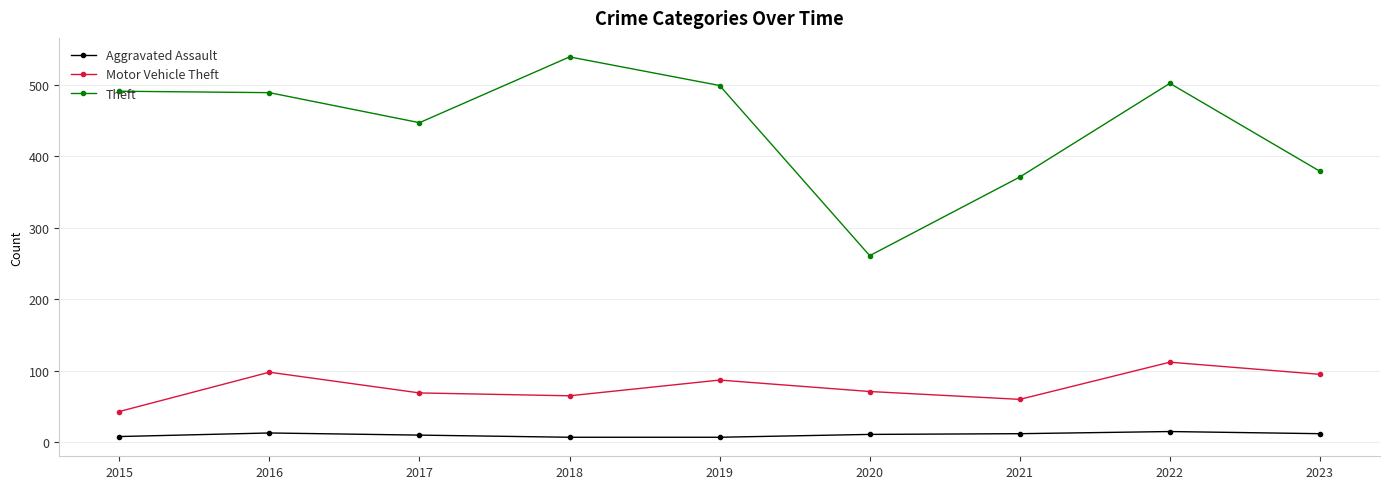

What is the value of the Motor Vehicle Theft point at the 1st from the left?

43